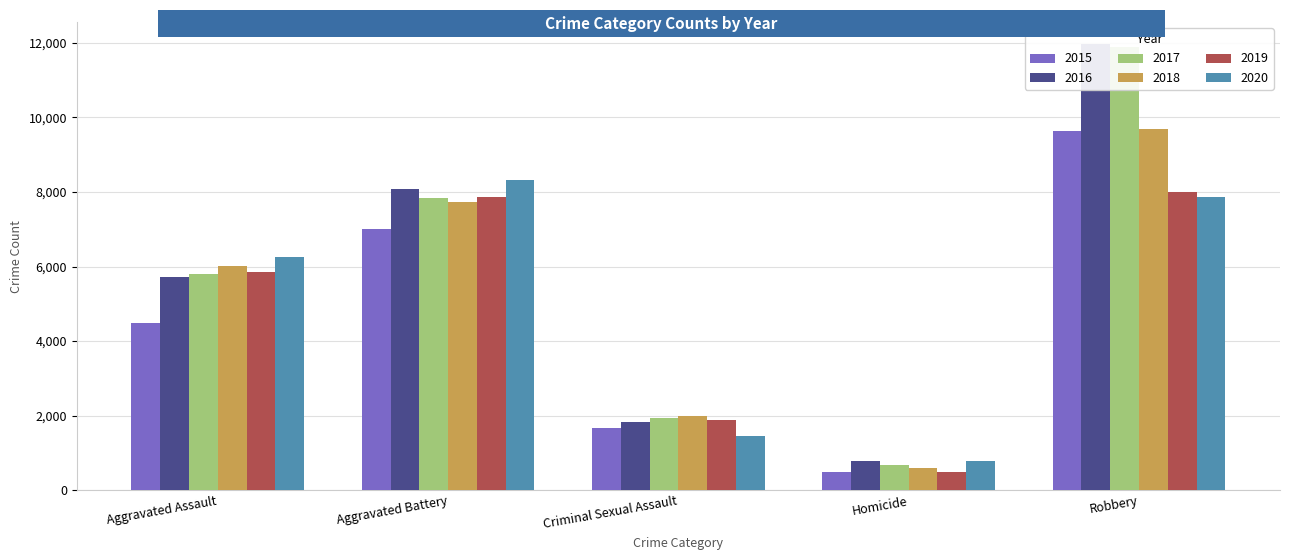

Does the chart contain any negative values?

No